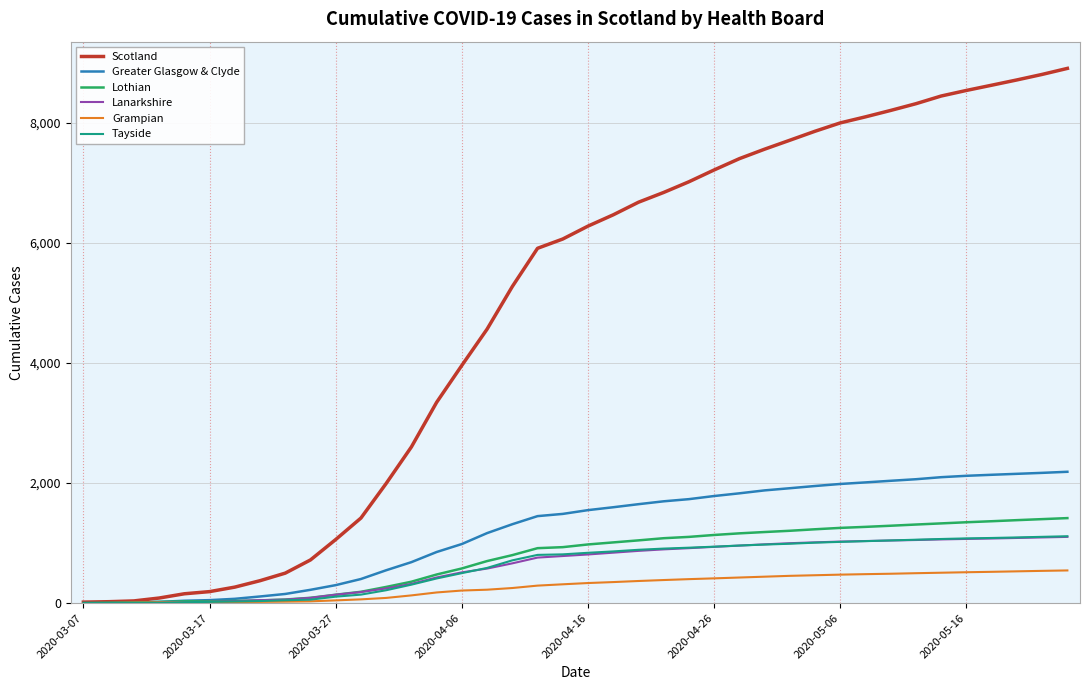

Is this an area chart (filled region under the line)?

No